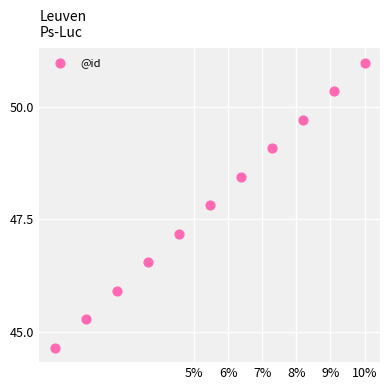

What Y value in the scatter plot is closest to 47?

47.2